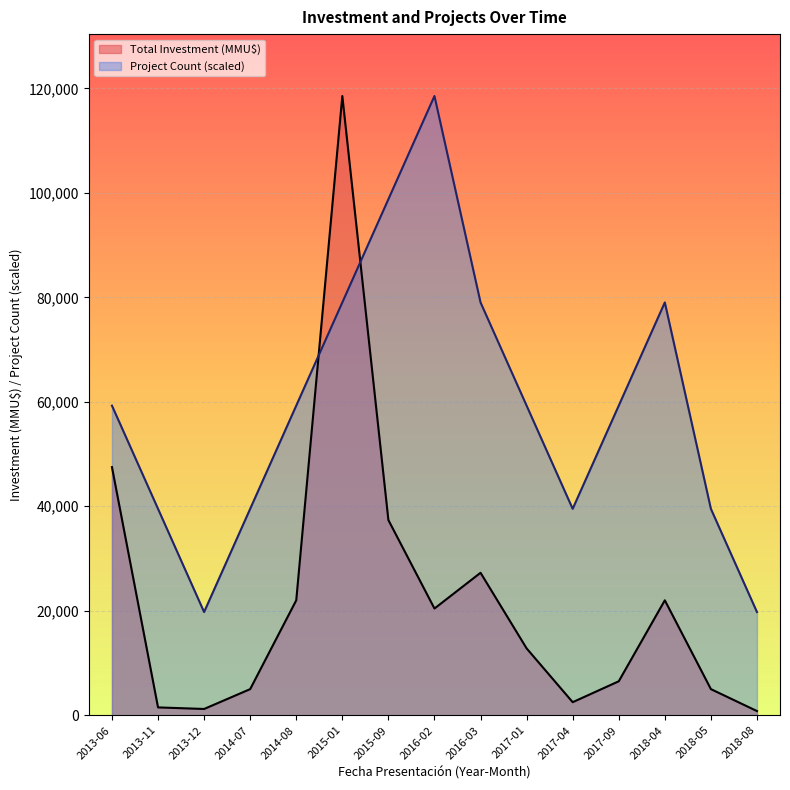

Which category has the lowest value across all series?

2018-08